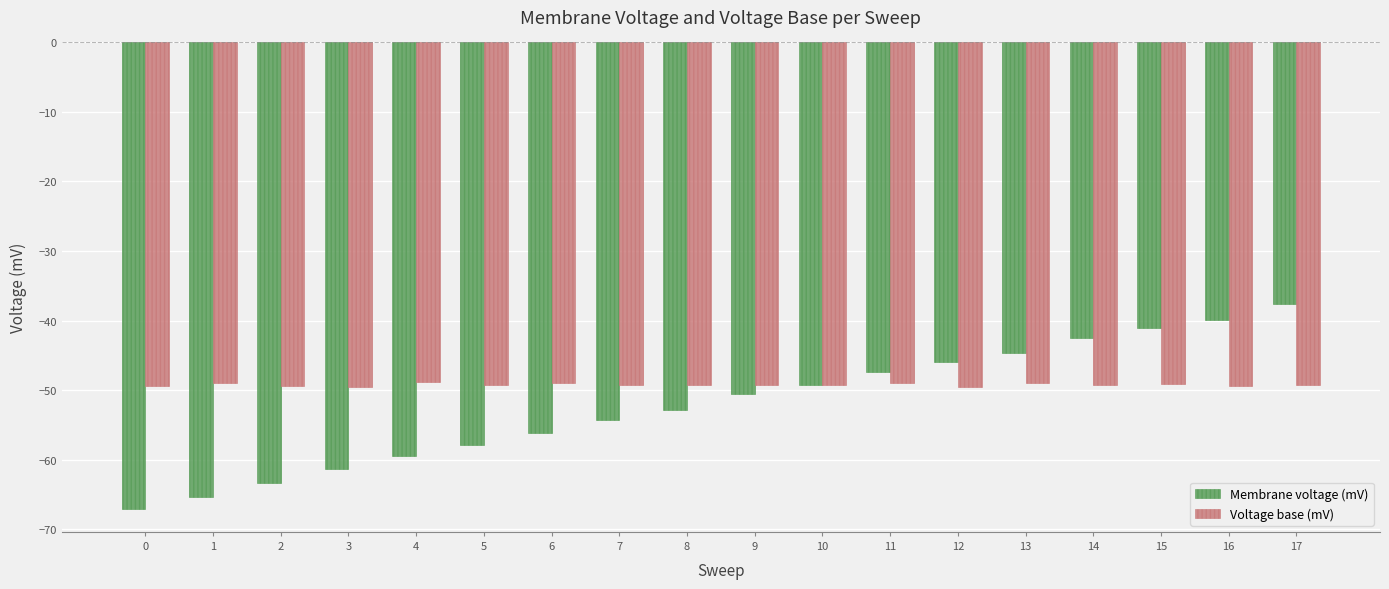

At which category does the chart reach its peak across all series?

17